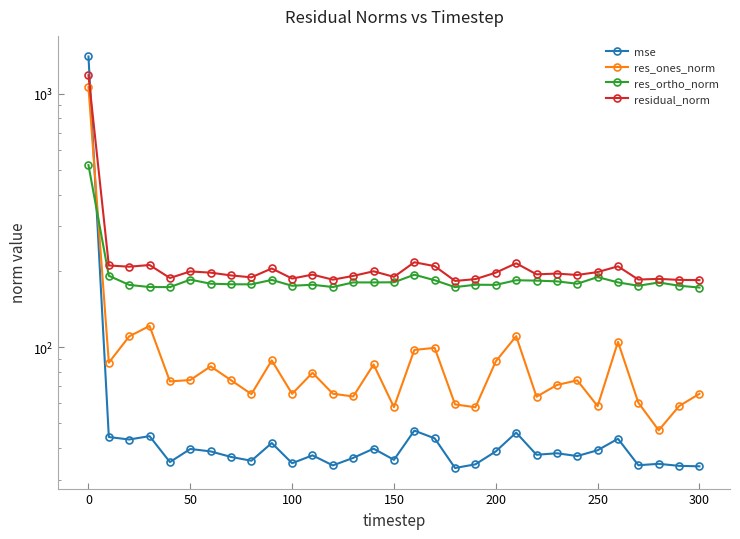

Rank the series by their average value, from highest to lowest.

residual_norm, res_ortho_norm, res_ones_norm, mse